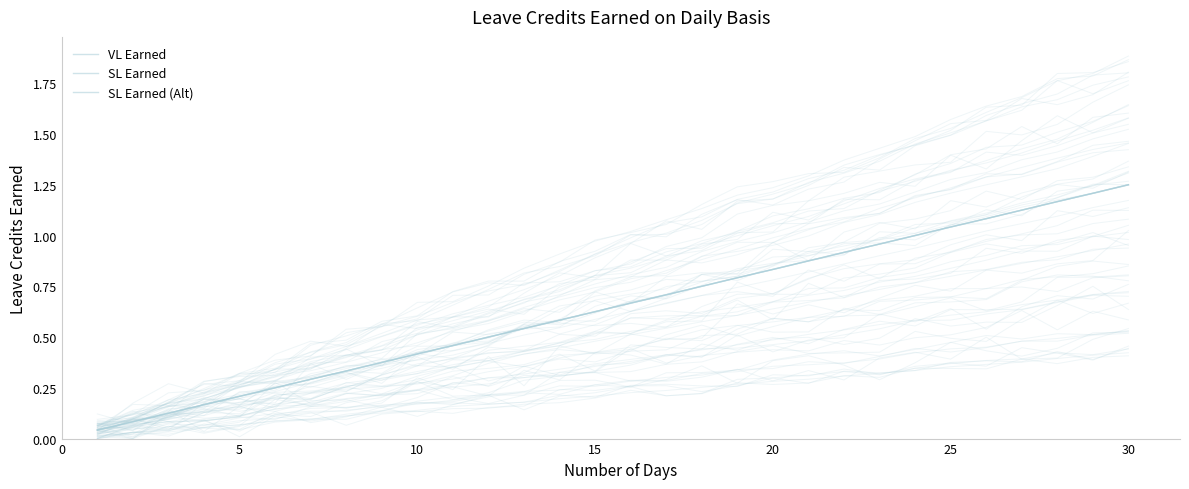

Is this an area chart (filled region under the line)?

No